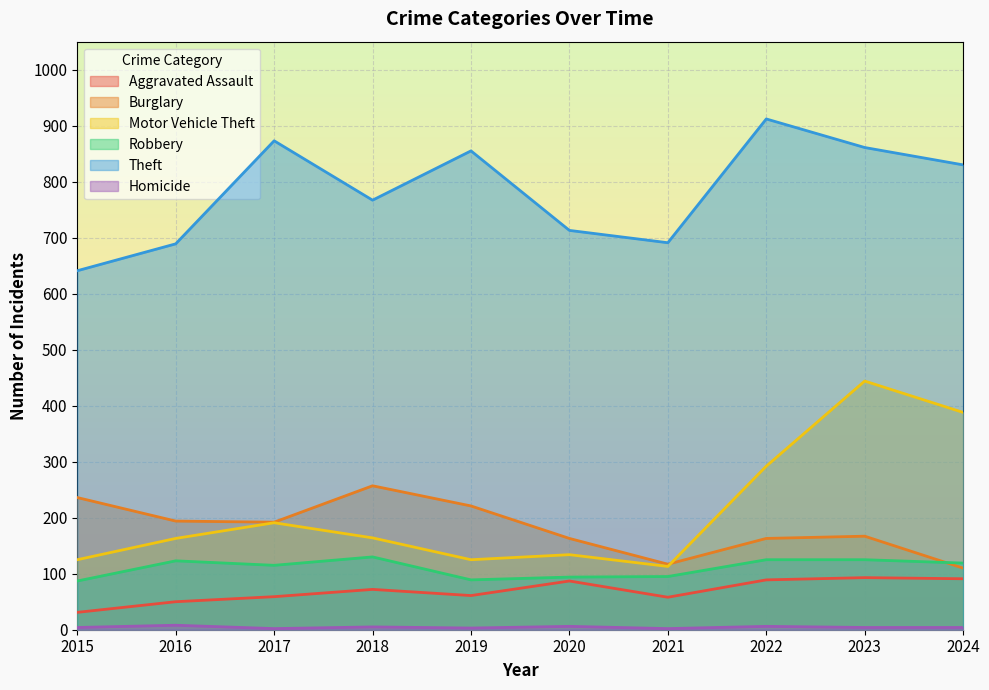

What is the value of the Aggravated Assault point at the 7th from the left?

58